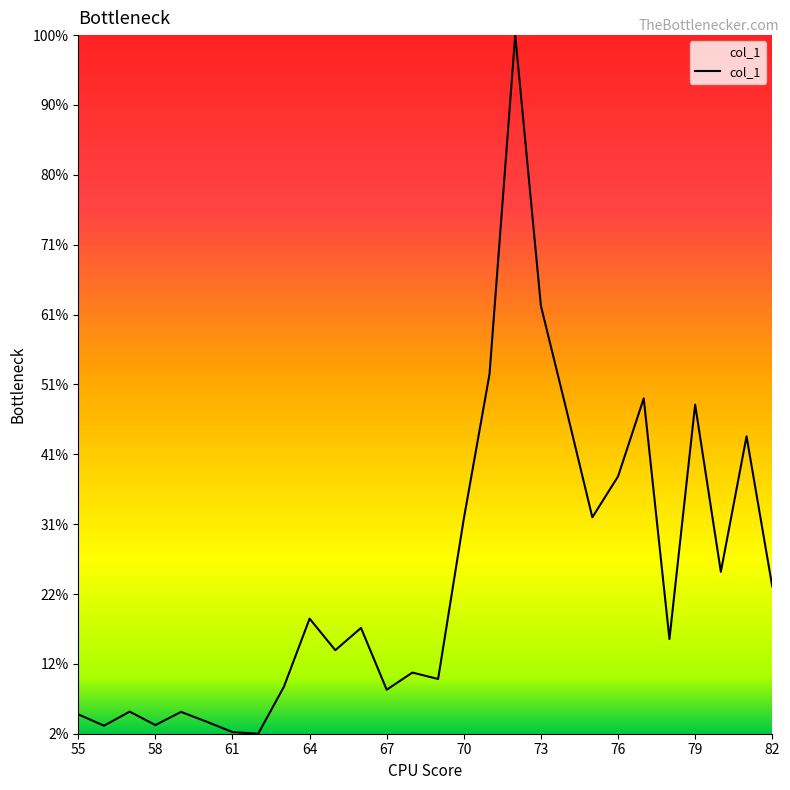

How many interior local peaks (higher than both neighbors) does the data have?

9